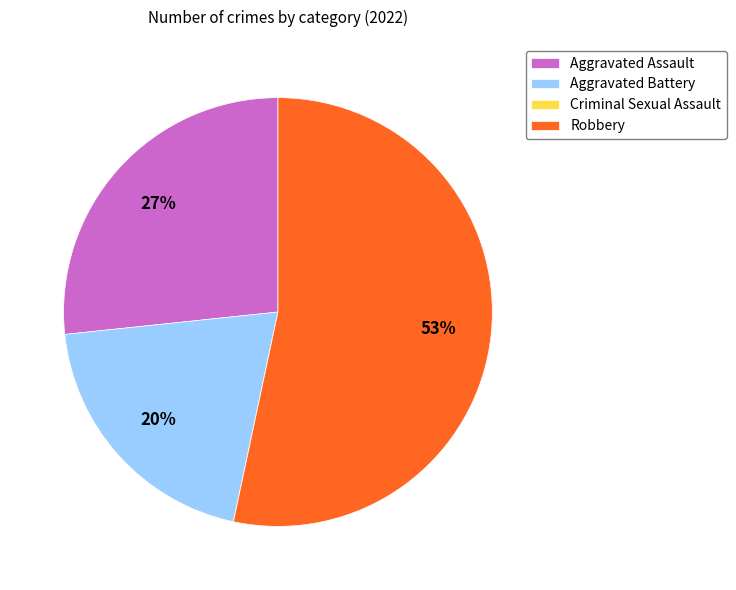

True or false: Aggravated Assault accounts for 27% of the total.

True